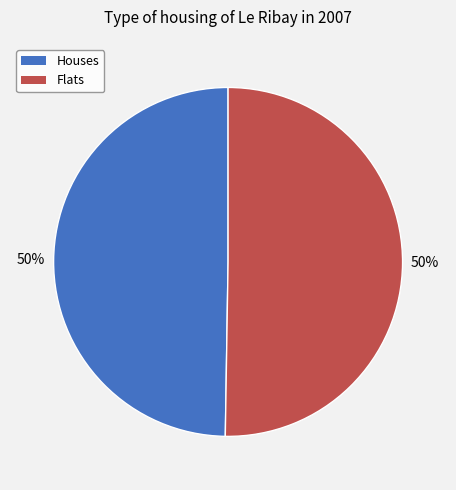

Approximately how many times larger is the value at Houses compared to Flats?

1.0